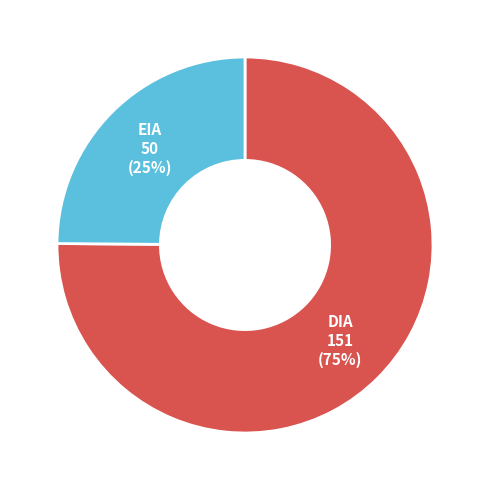

What percentage is the DIA slice, to the nearest percent?

75%